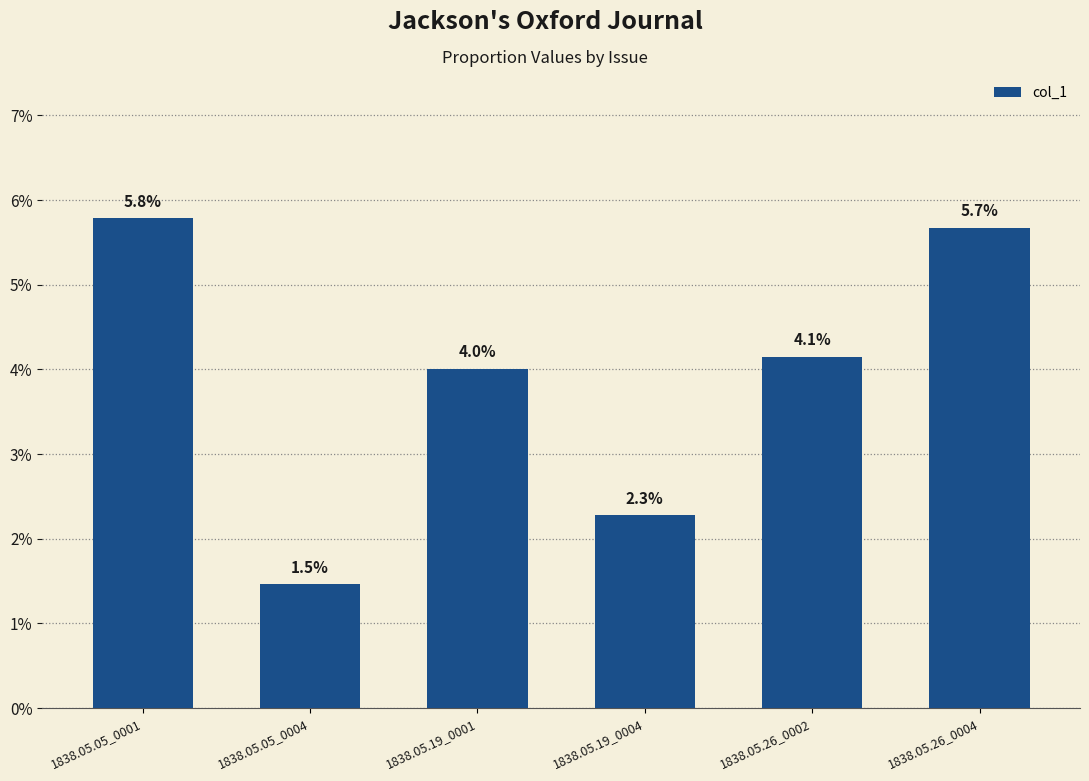

Does the chart contain any negative values?

No